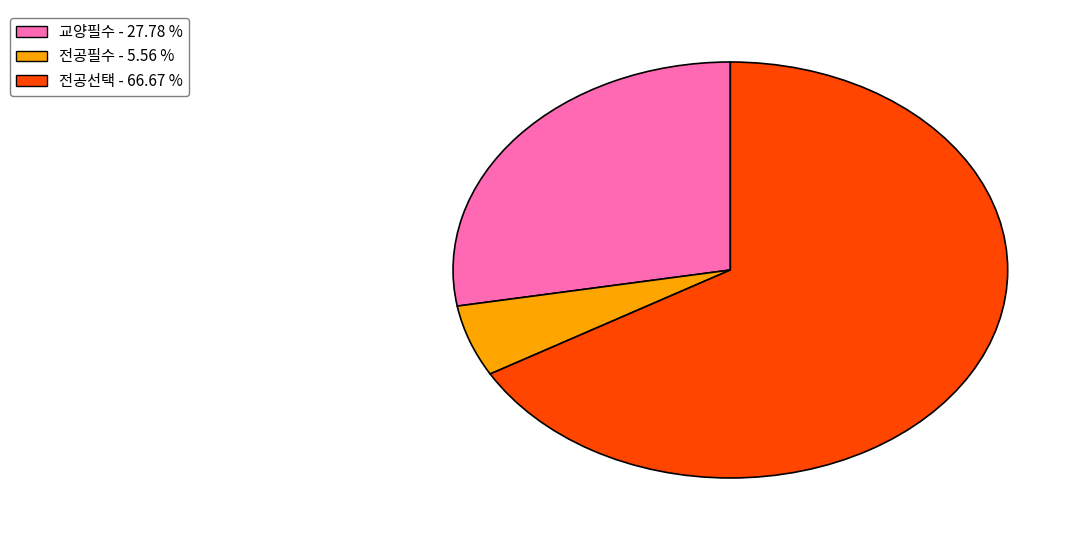

Rank the categories by value from highest to lowest.

전공선택, 교양필수, 전공필수